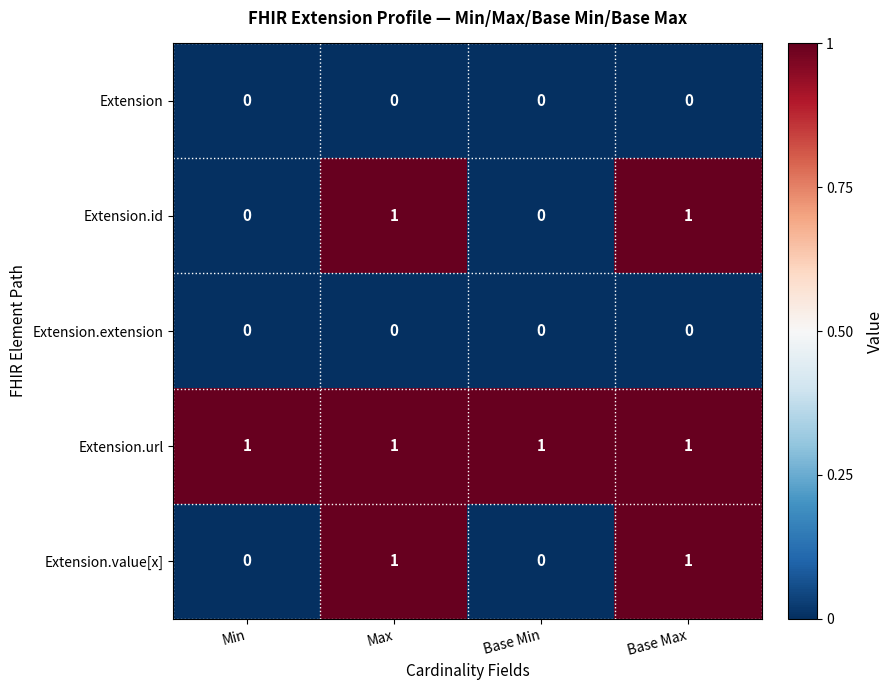

At how many categories does at least one series exceed 0?

4